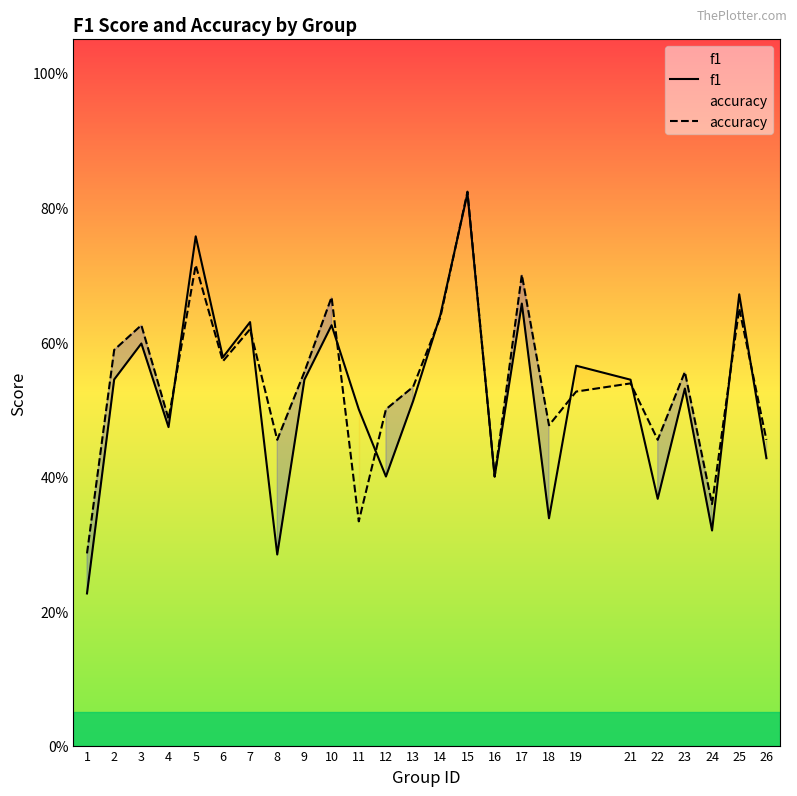

List the series in order of their peak value, lowest first.

f1, accuracy